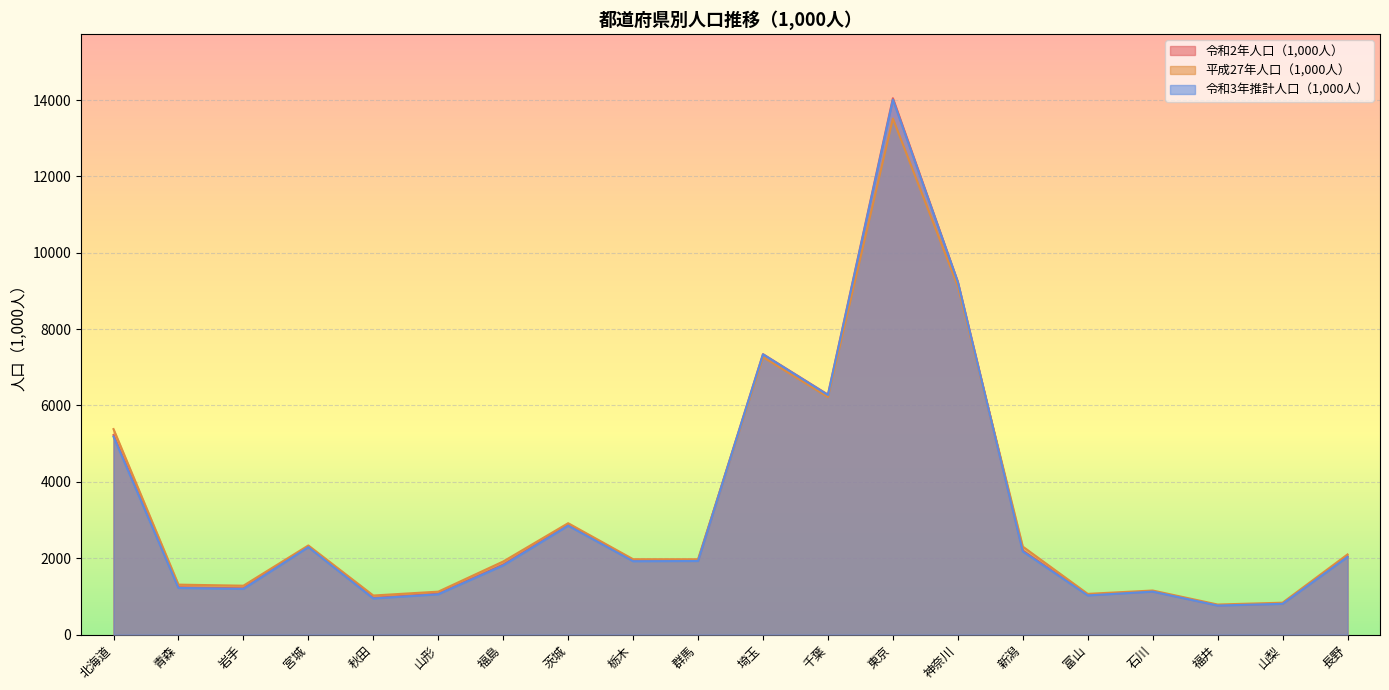

Which series has the widest spread of values?

令和2年人口（1,000人）